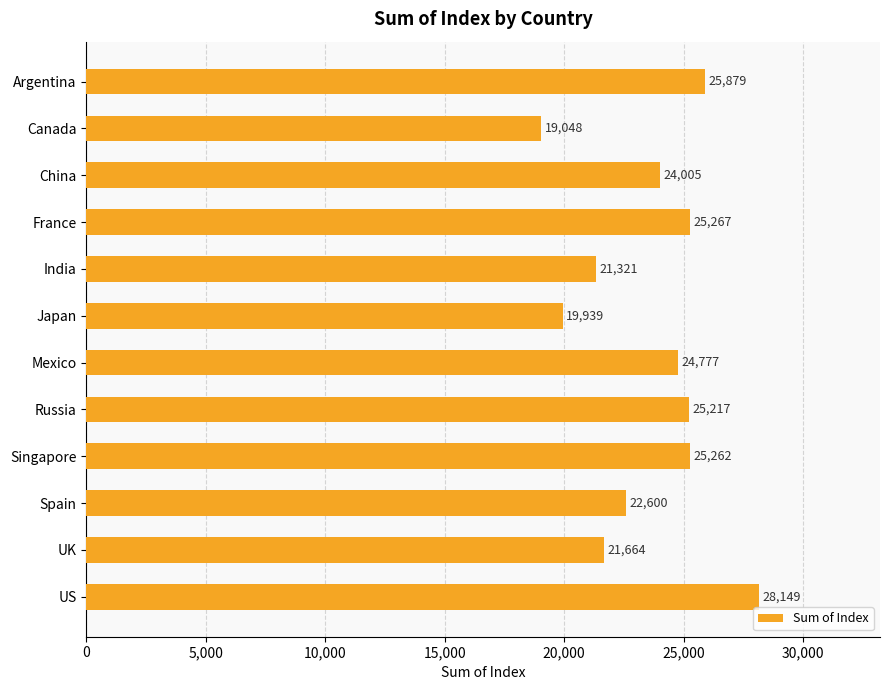

Which label corresponds to the smallest value in the chart?

Canada